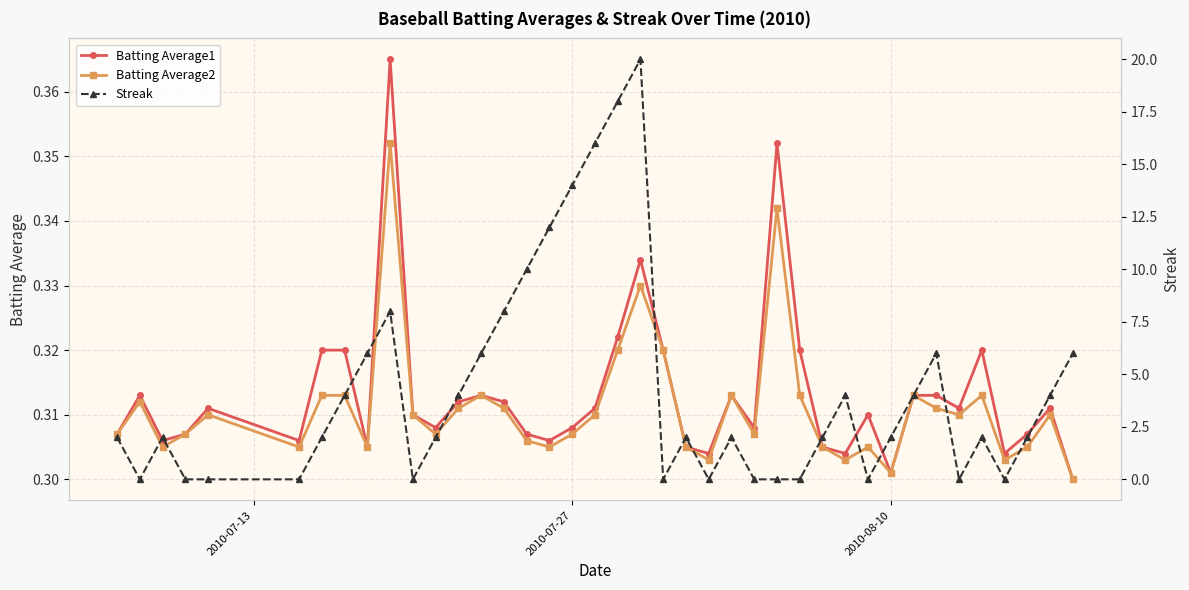

What is the maximum value for Batting Average1?

0.4